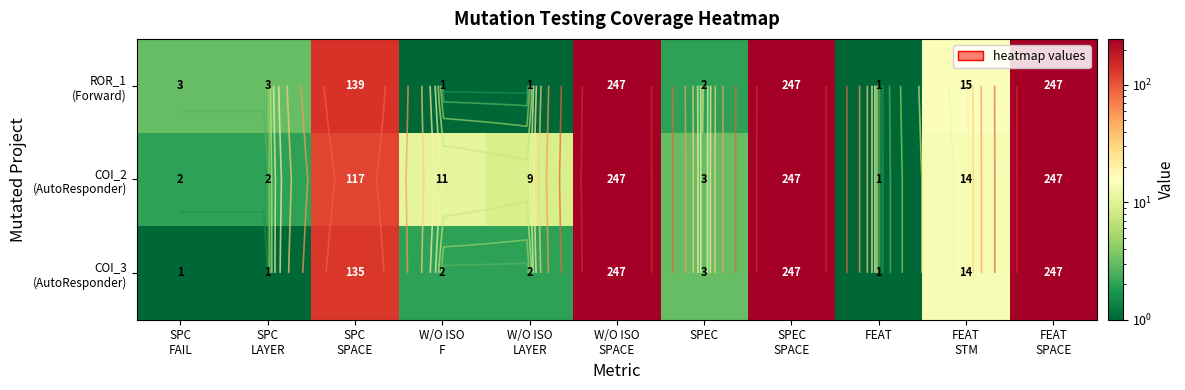

How many values in the COI_3 (AutoResponder) series exceed 3?

5